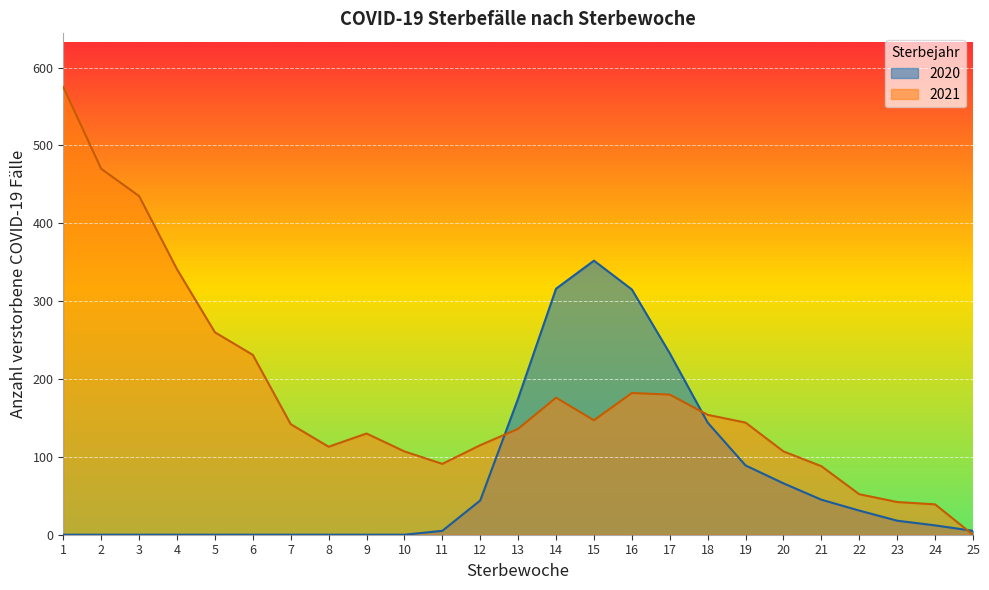

What is the difference between the highest and lowest values at 20?

41